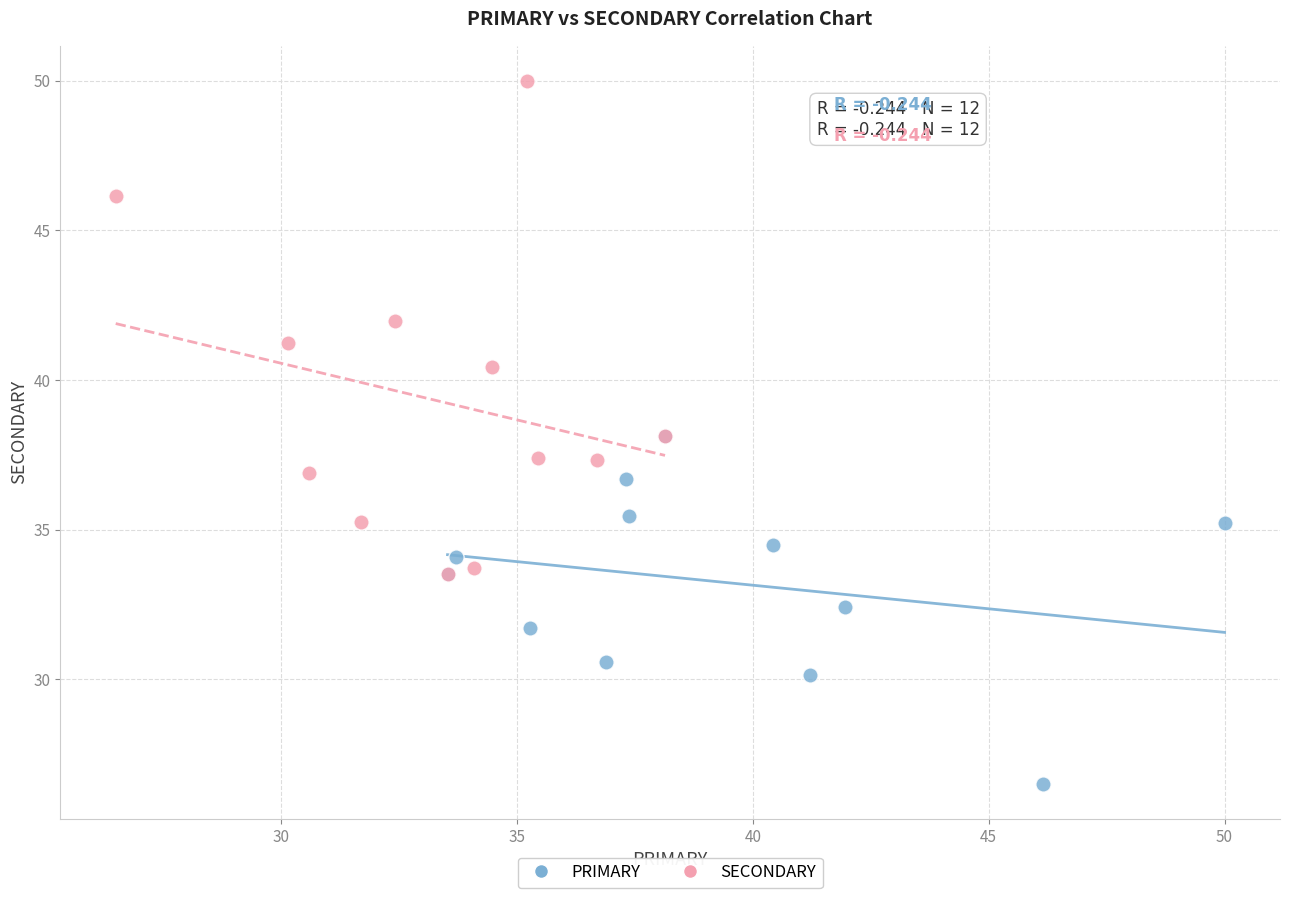

Which series contains the highest Y value?

SECONDARY